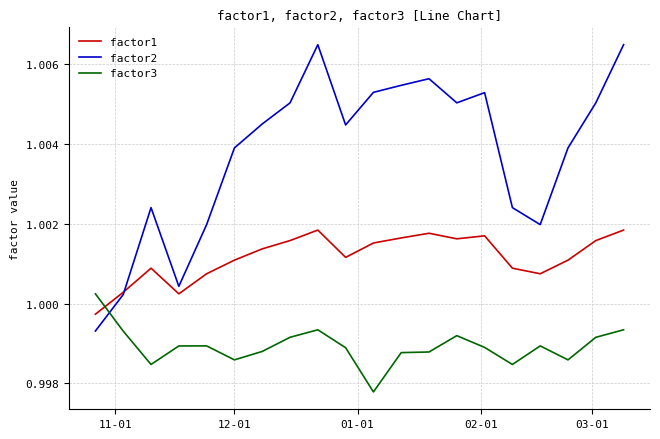

Which series has the widest spread of values?

factor2